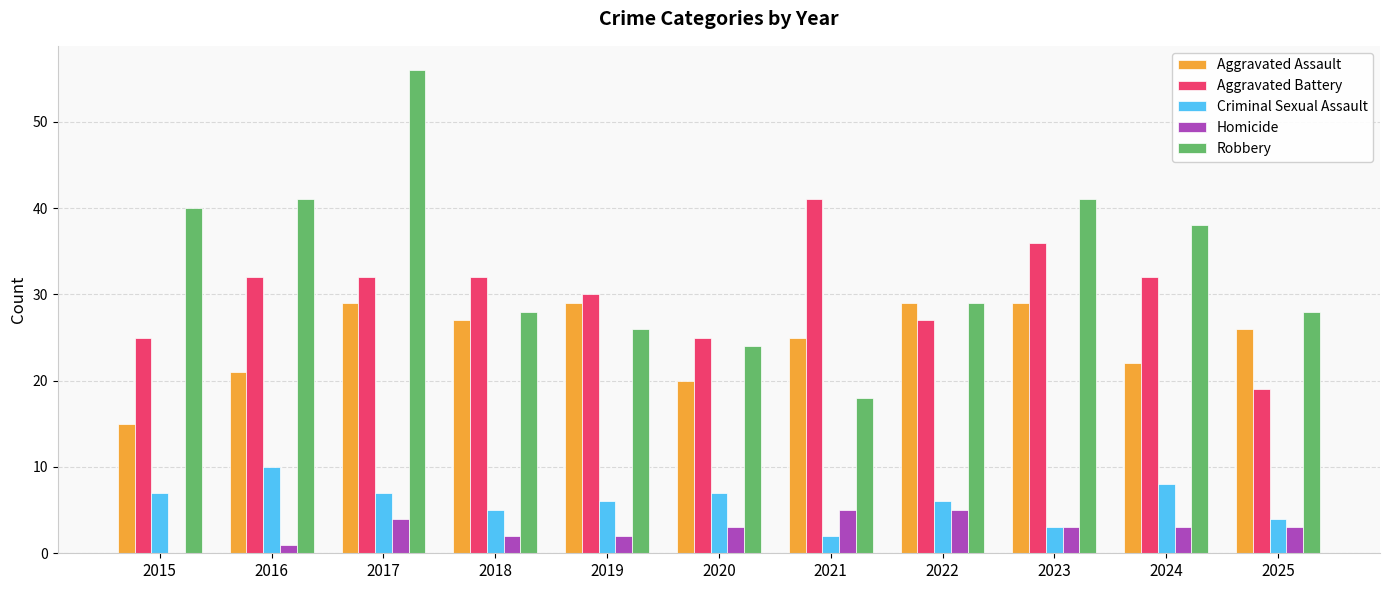

Reading left to right, transcribe all the data shown in this chart.

Aggravated Assault: 15	21	29	27	29	20	25	29	29	22	26
Aggravated Battery: 25	32	32	32	30	25	41	27	36	32	19
Criminal Sexual Assault: 7	10	7	5	6	7	2	6	3	8	4
Homicide: 0	1	4	2	2	3	5	5	3	3	3
Robbery: 40	41	56	28	26	24	18	29	41	38	28